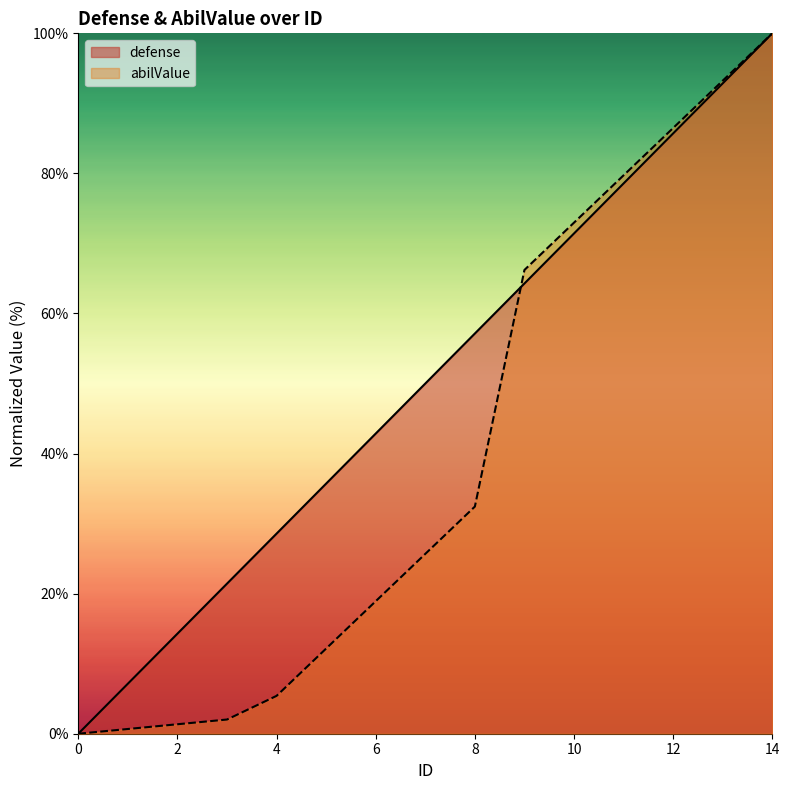

List the series in order of their peak value, lowest first.

defense, abilValue